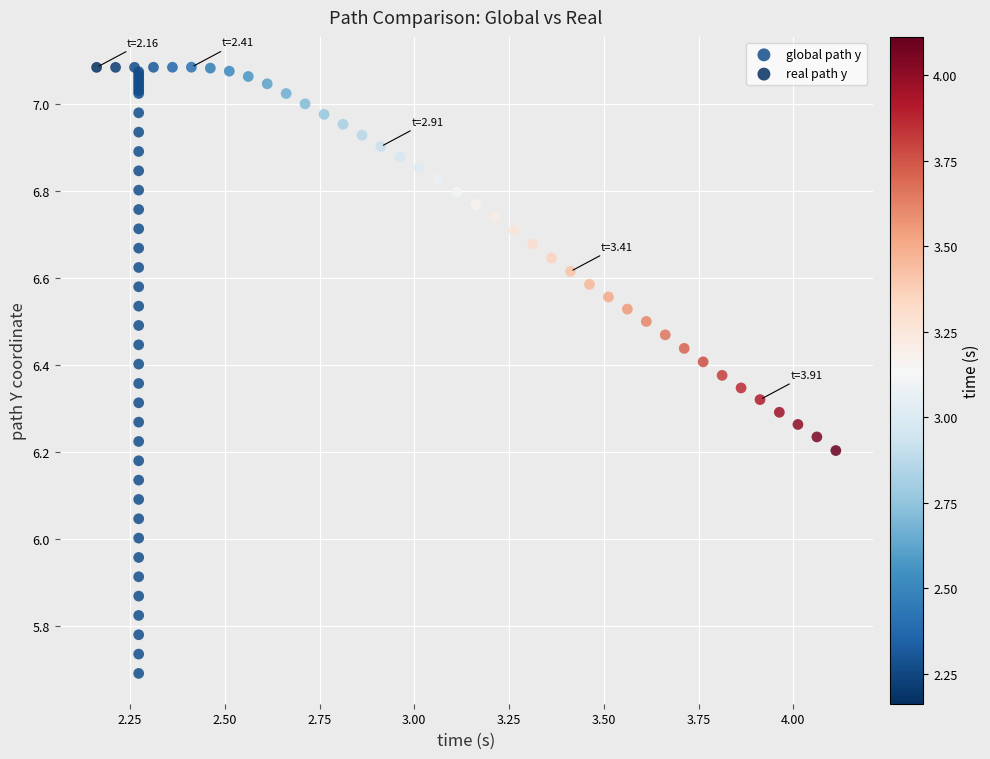

Which series reaches the minimum Y coordinate?

global path y